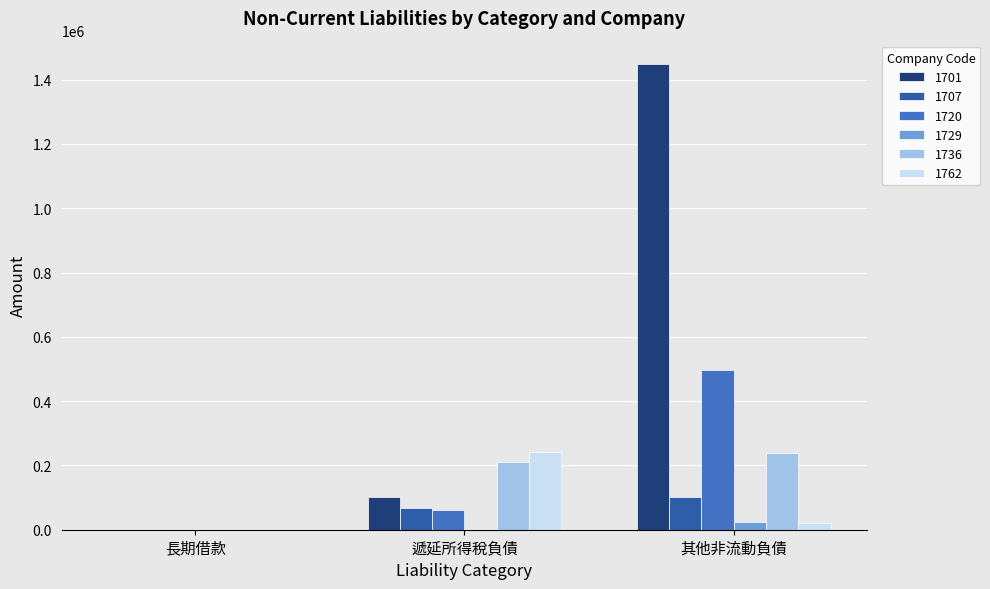

Reading left to right, list all the values displayed in this chart.

1701: 長期借款=0	遞延所得稅負債=102310	其他非流動負債=1448677
1707: 長期借款=0	遞延所得稅負債=68463	其他非流動負債=103201
1720: 長期借款=0	遞延所得稅負債=62012	其他非流動負債=496482
1729: 長期借款=0	遞延所得稅負債=1520	其他非流動負債=24428
1736: 長期借款=0	遞延所得稅負債=210942	其他非流動負債=239090
1762: 長期借款=0	遞延所得稅負債=241250	其他非流動負債=20836